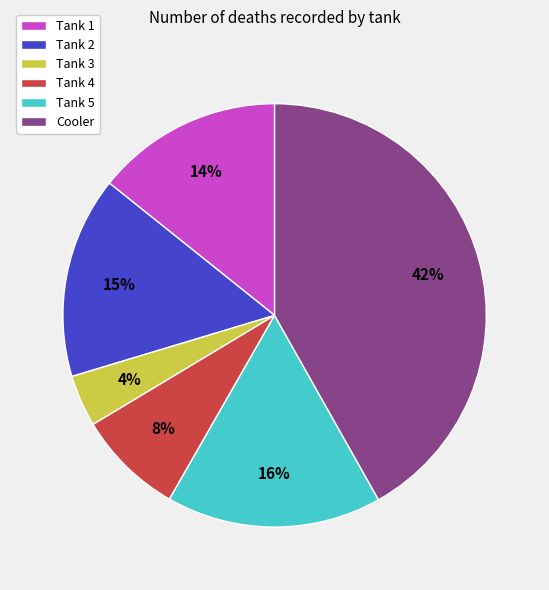

Is there a majority slice in this chart?

No